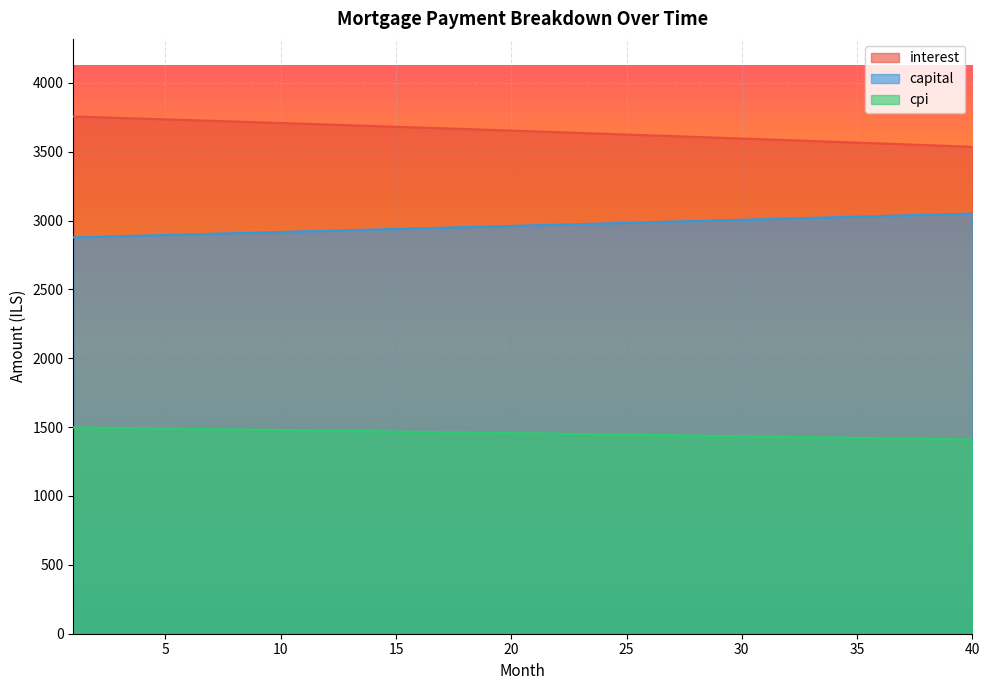

The value of interest at 7 is 3724.2. True or false?

True